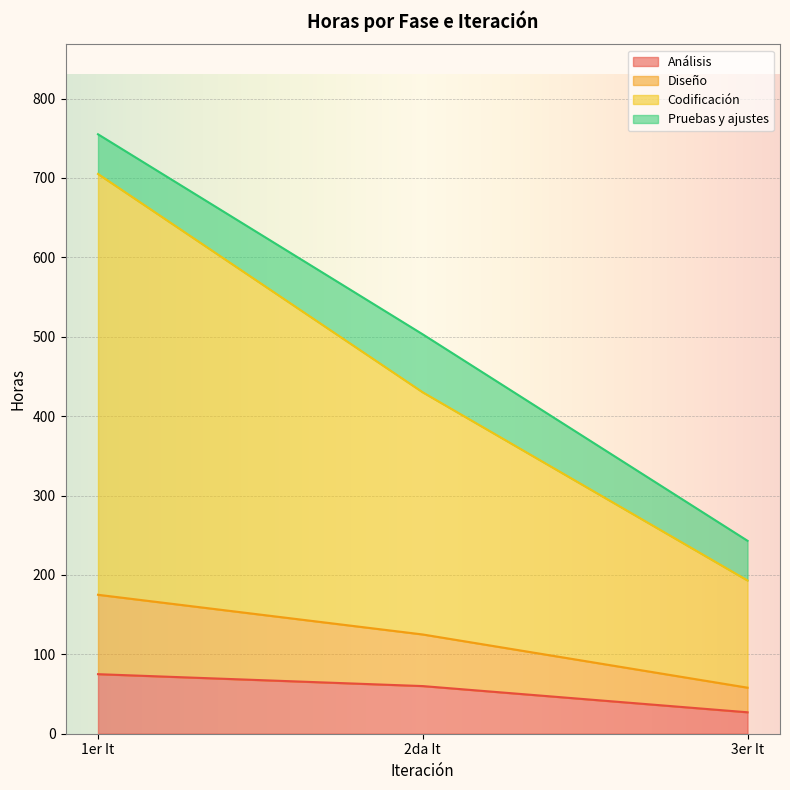

What is the total value across all series at 1er It?

755